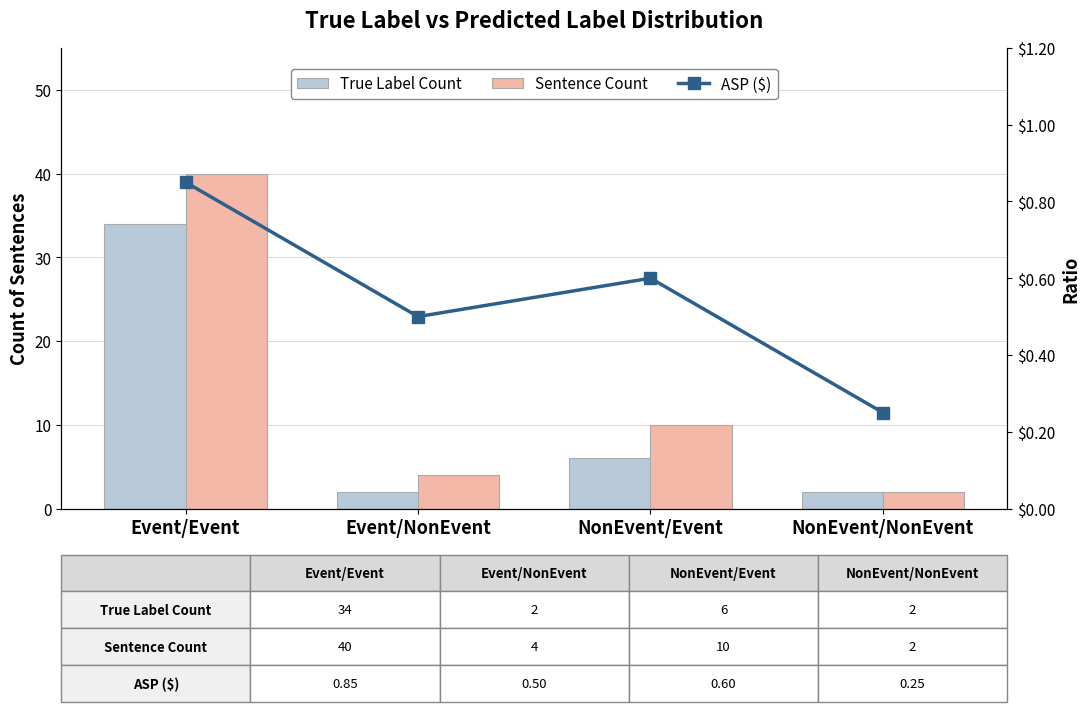

At how many categories does at least one series exceed 15?

1